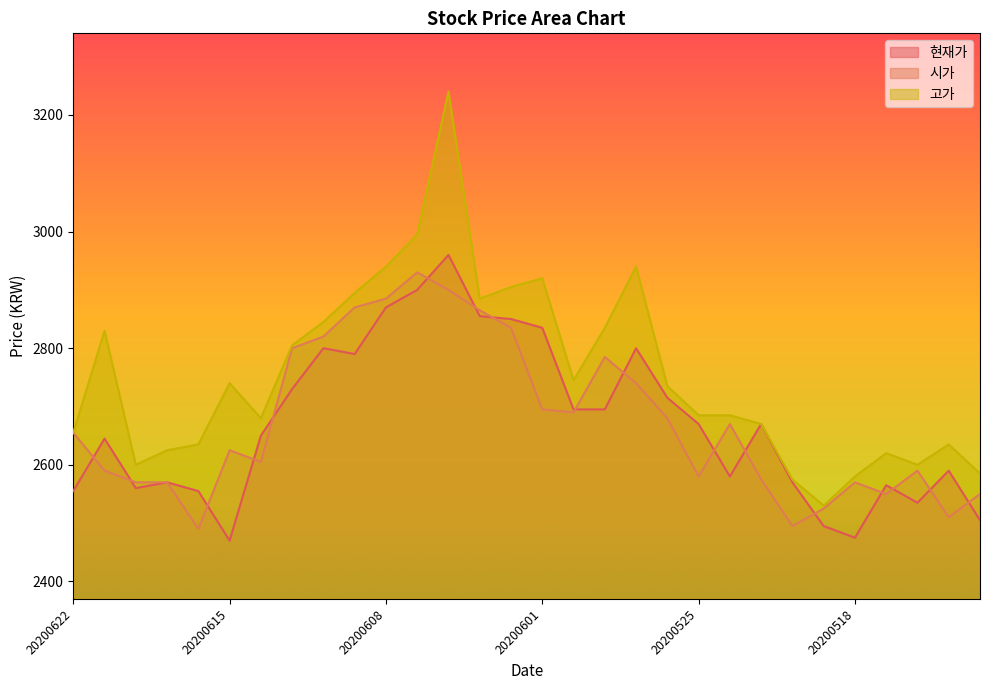

Between 20200527 and 20200519, which series saw the biggest shift?

고가